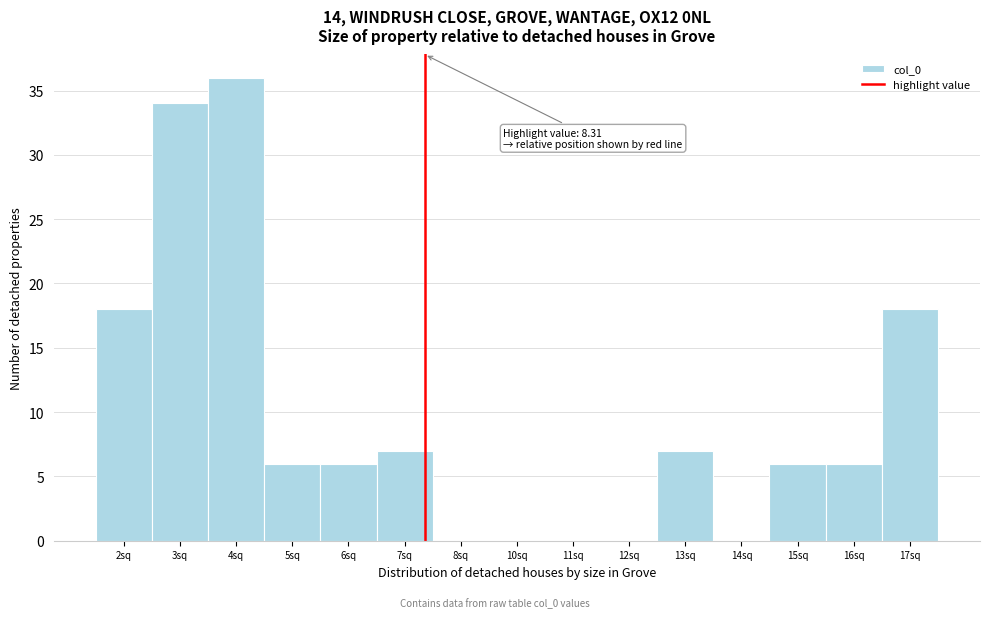

Reading left to right, what are all the values shown in this chart?

2sq=18	3sq=34	4sq=36	5sq=6	6sq=6	7sq=7	8sq=0	10sq=0	11sq=0	12sq=0	13sq=7	14sq=0	15sq=6	16sq=6	17sq=18